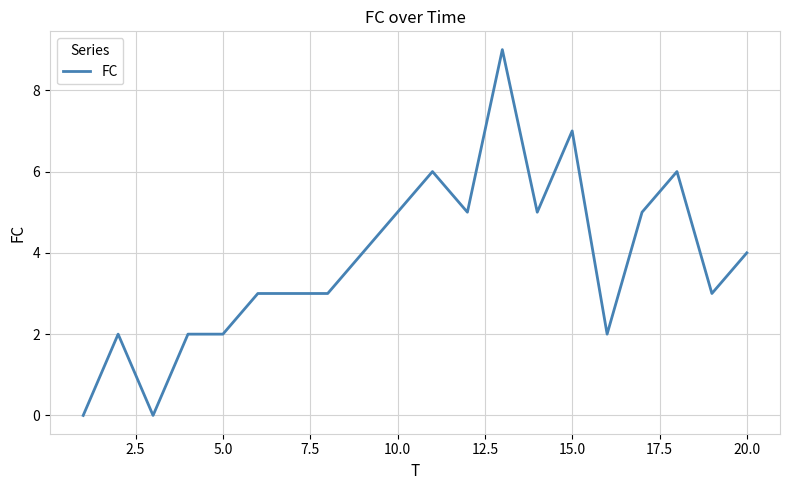

What is the maximum value shown in the chart?

9